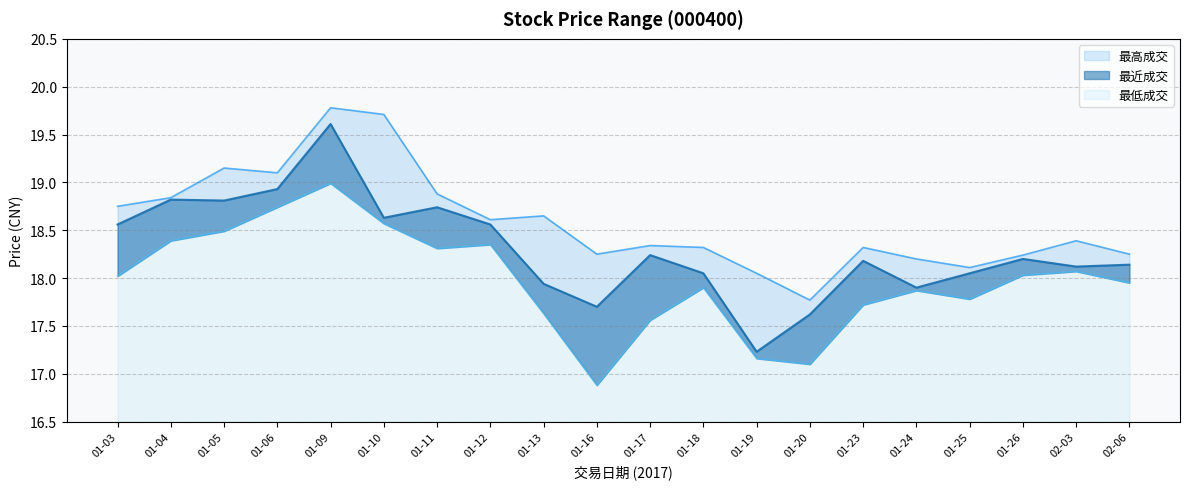

True or false: 最高成交 and 最近成交 intersect in this chart.

False